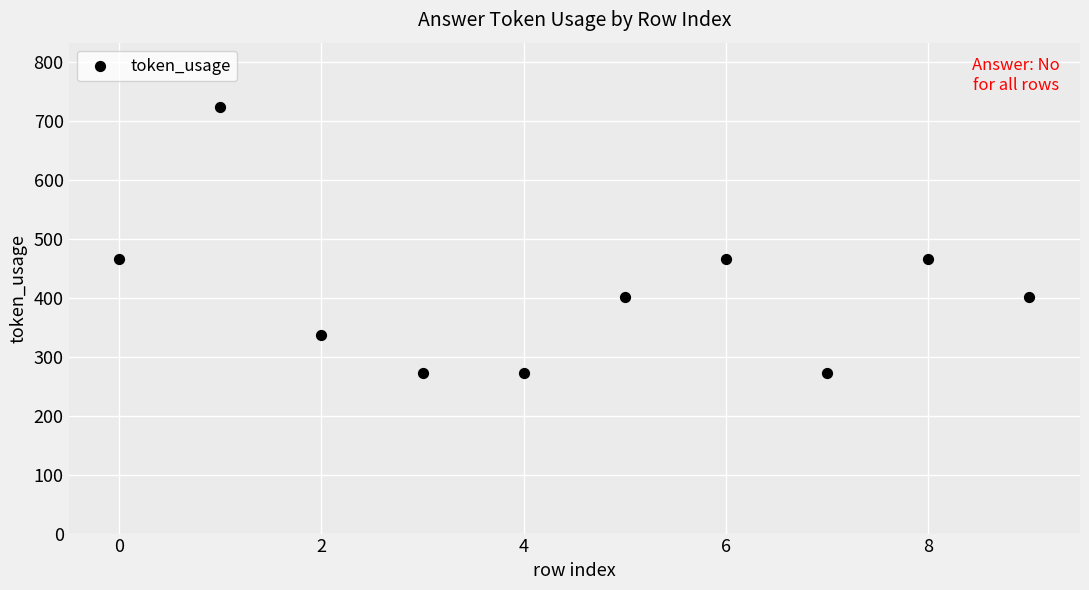

What is the average Y value?

408